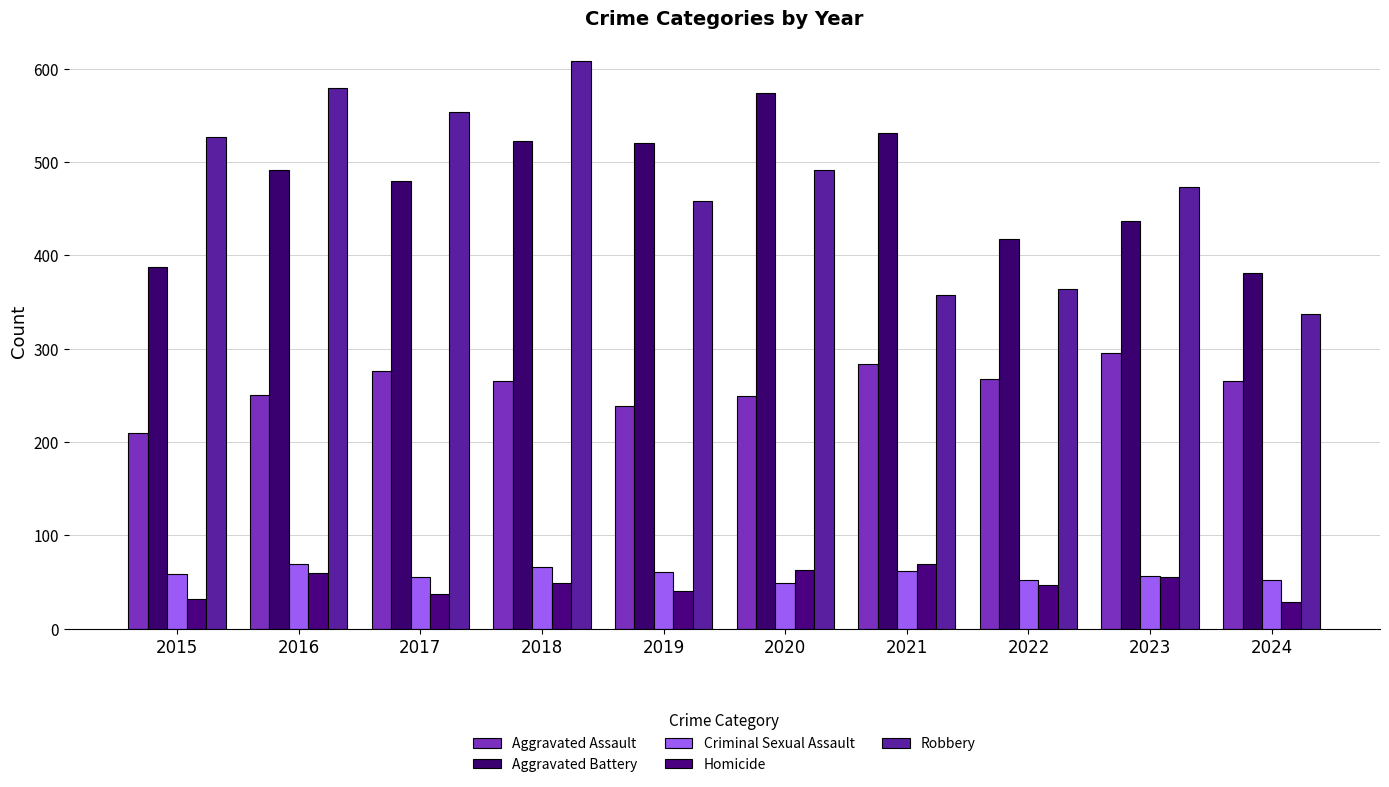

What is the value of the Aggravated Assault bar at the 10th from the left?

265